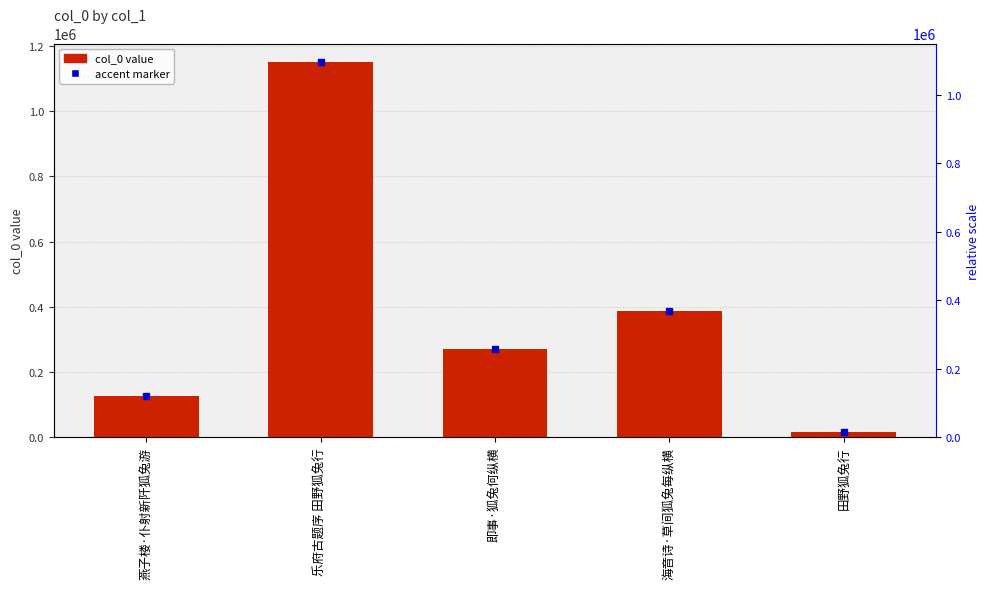

Are the bars grouped side by side (vs. stacked)?

No